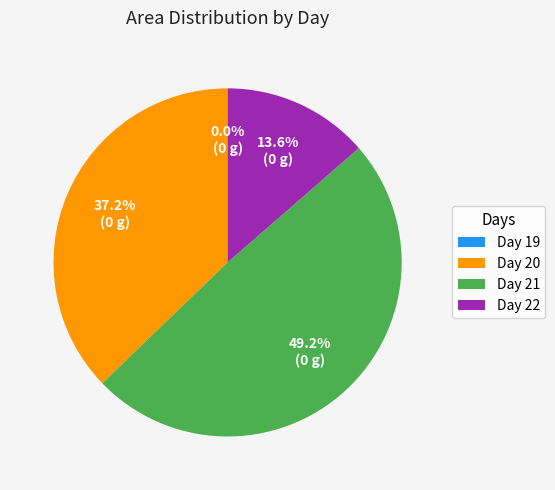

Does any single category account for the majority?

No